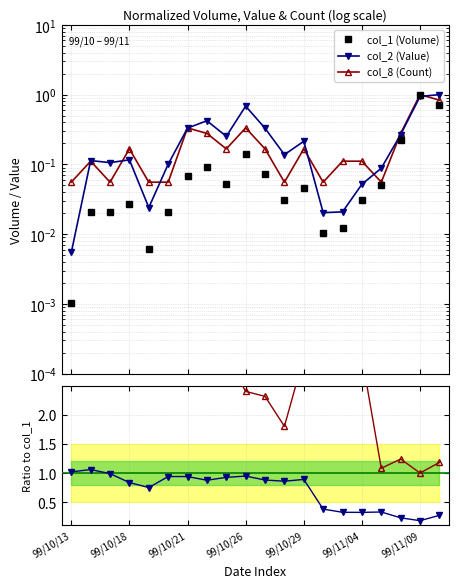

At how many categories does at least one series exceed 2?

15